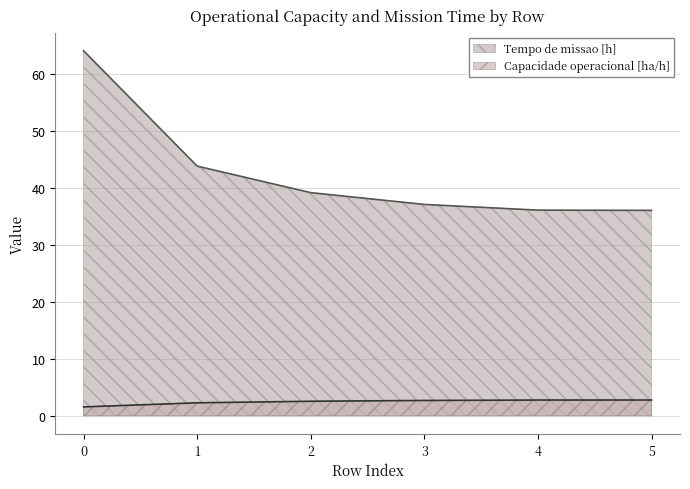

The value of Tempo de missao [h] at 5 is 36.1. True or false?

True